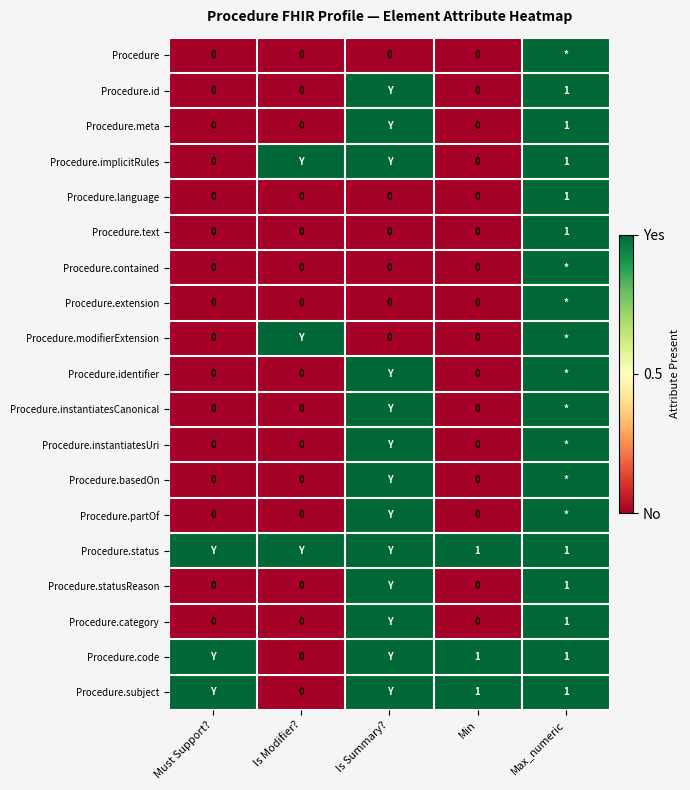

At which category is the sum across all series the highest?

Max_numeric